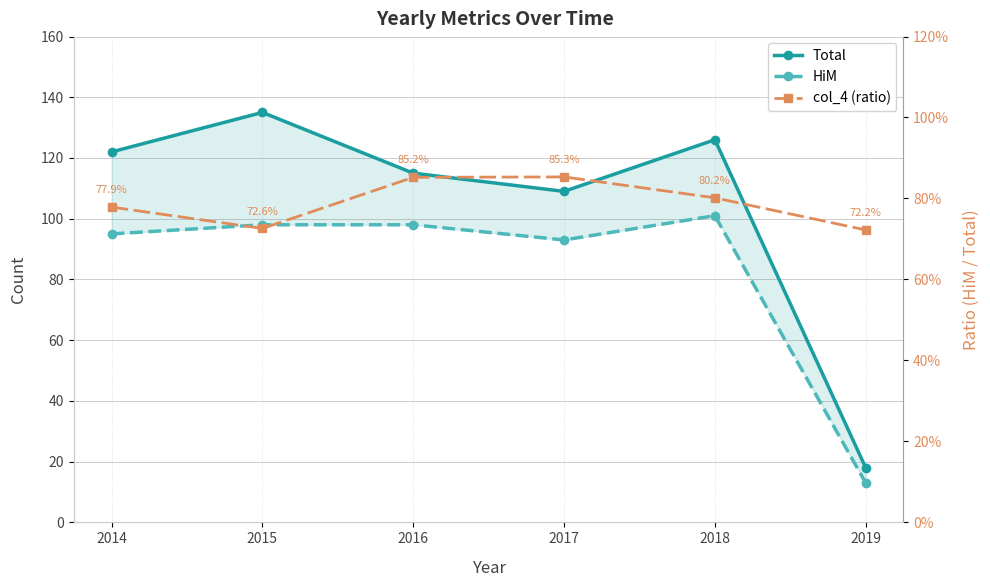

What is the total value across all series at 2017?

202.9